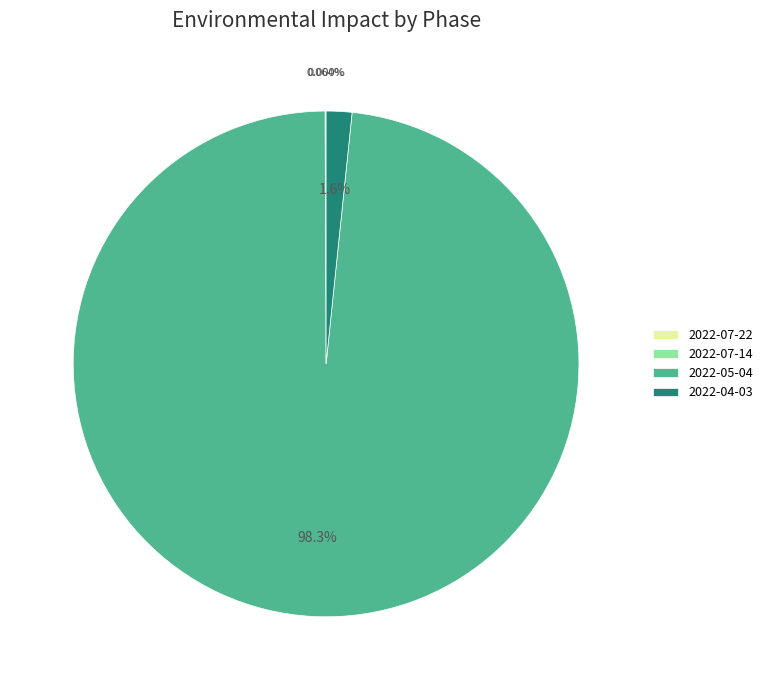

To the nearest percent, what is the difference between the largest and smallest slice percentages?

98%